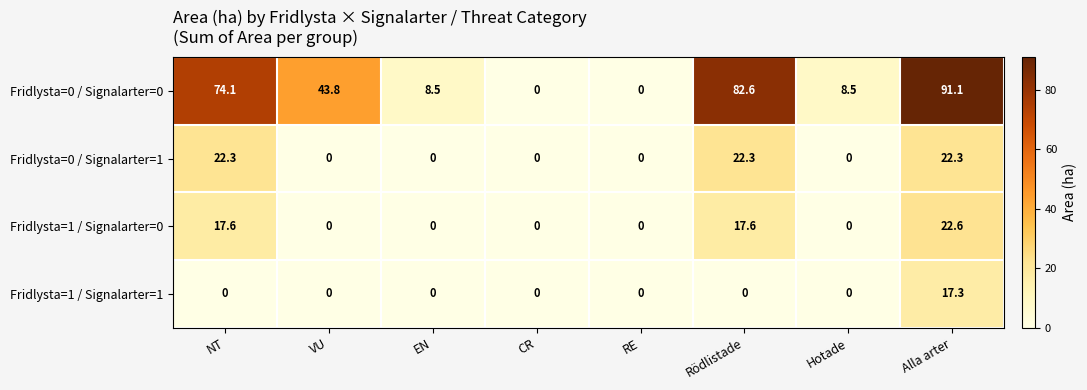

Is it true that Fridlysta=1 / Signalarter=0 equals -11.0 at EN?

False